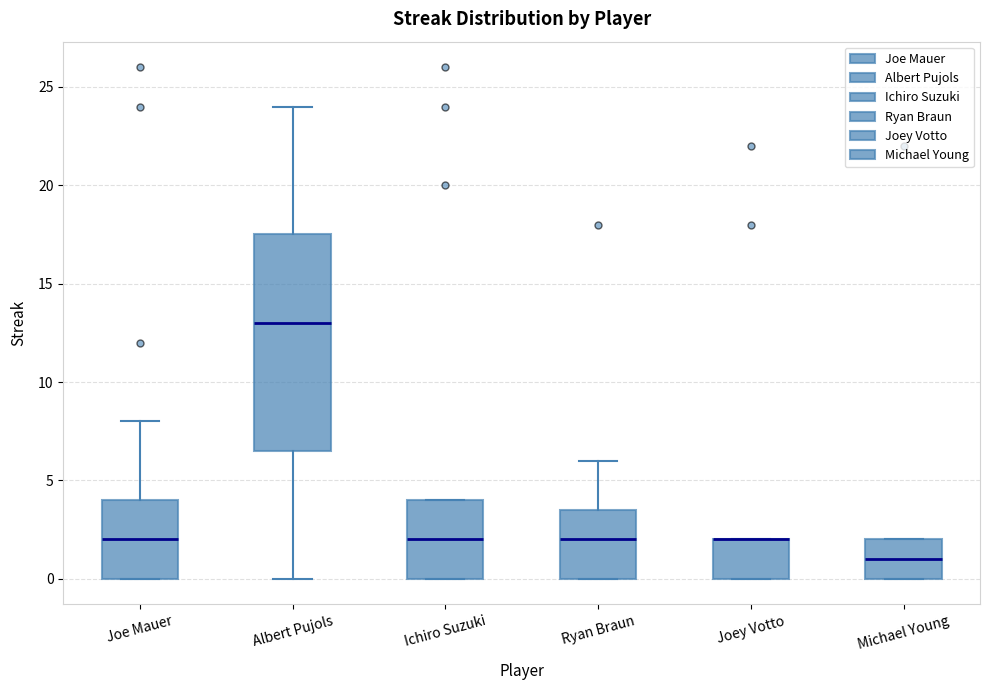

Where is the lower edge of the box for Ichiro Suzuki on the y-axis? The values are not printed on the chart, so give them approximately, as read against the axis.

0.0